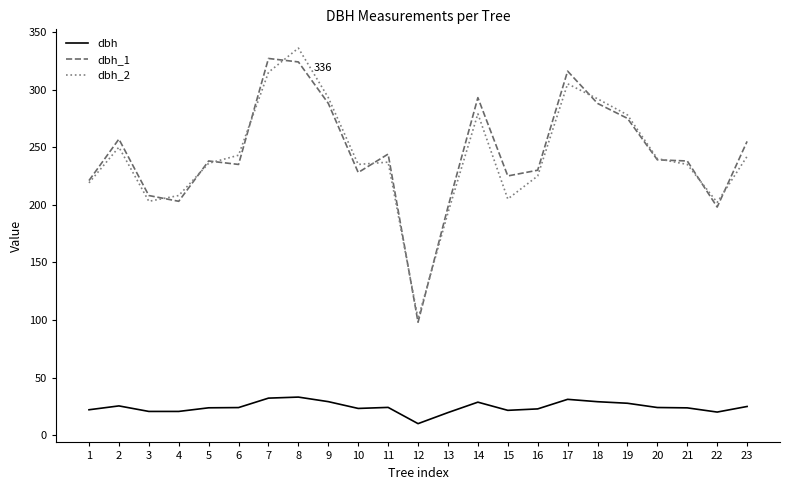

What value does the dbh series have at 1?

22.0